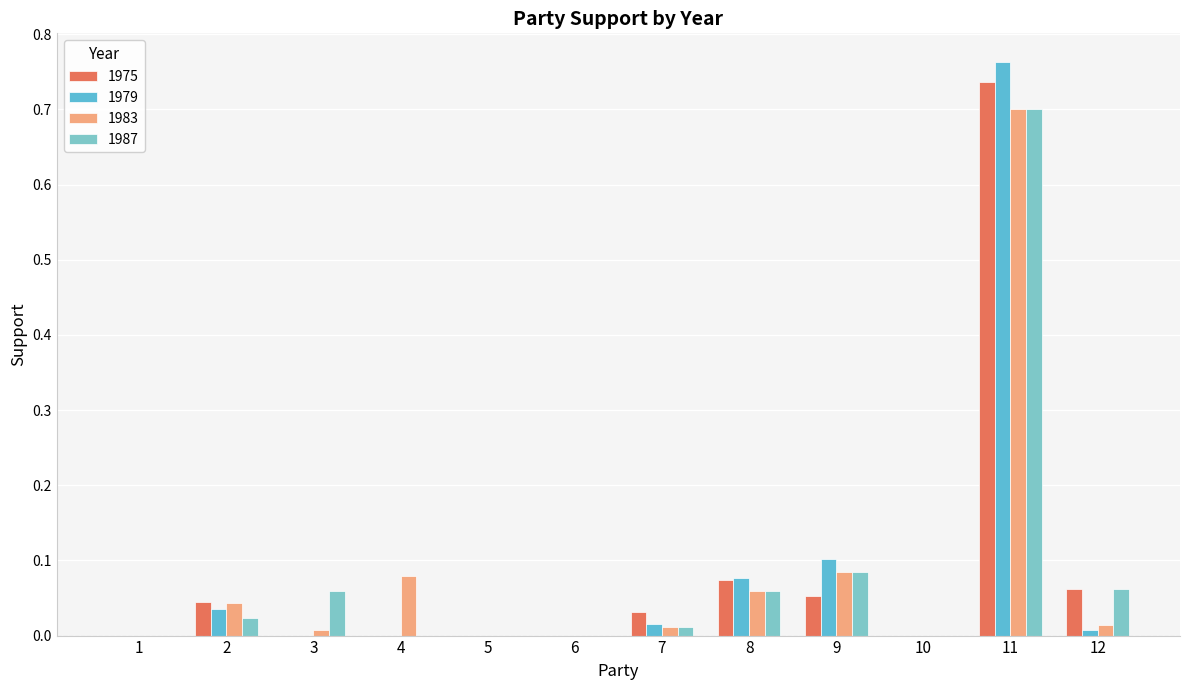

Does the chart contain stacked bars?

No